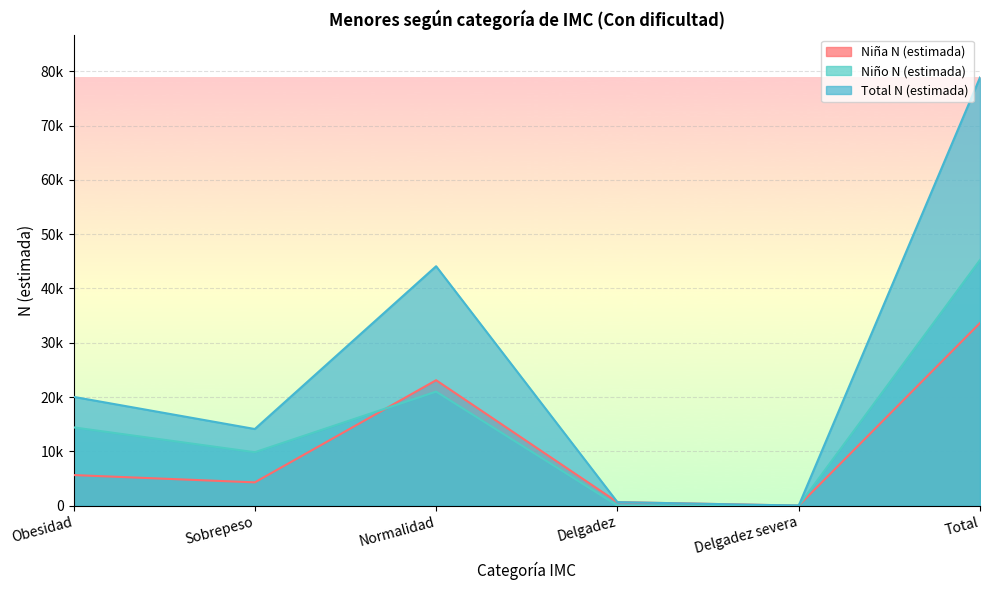

List the labels in order of Total N (estimada) value, smallest first.

Delgadez severa, Delgadez, Sobrepeso, Obesidad, Normalidad, Total